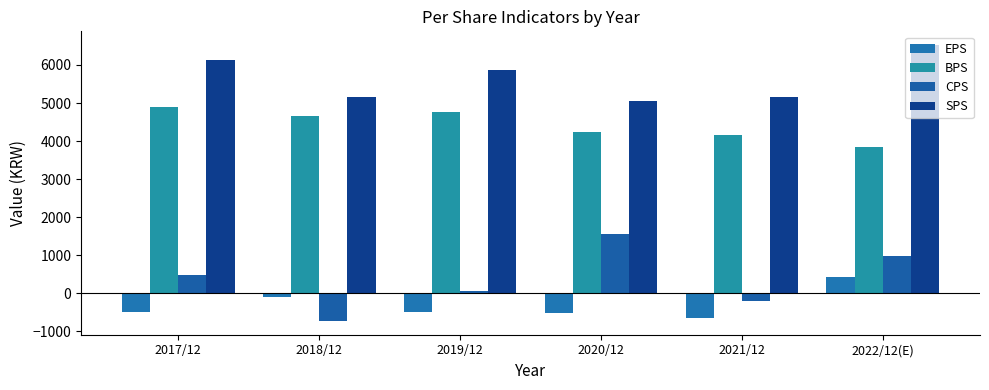

True or false: CPS has a value of 1606 at 2022/12(E).

False